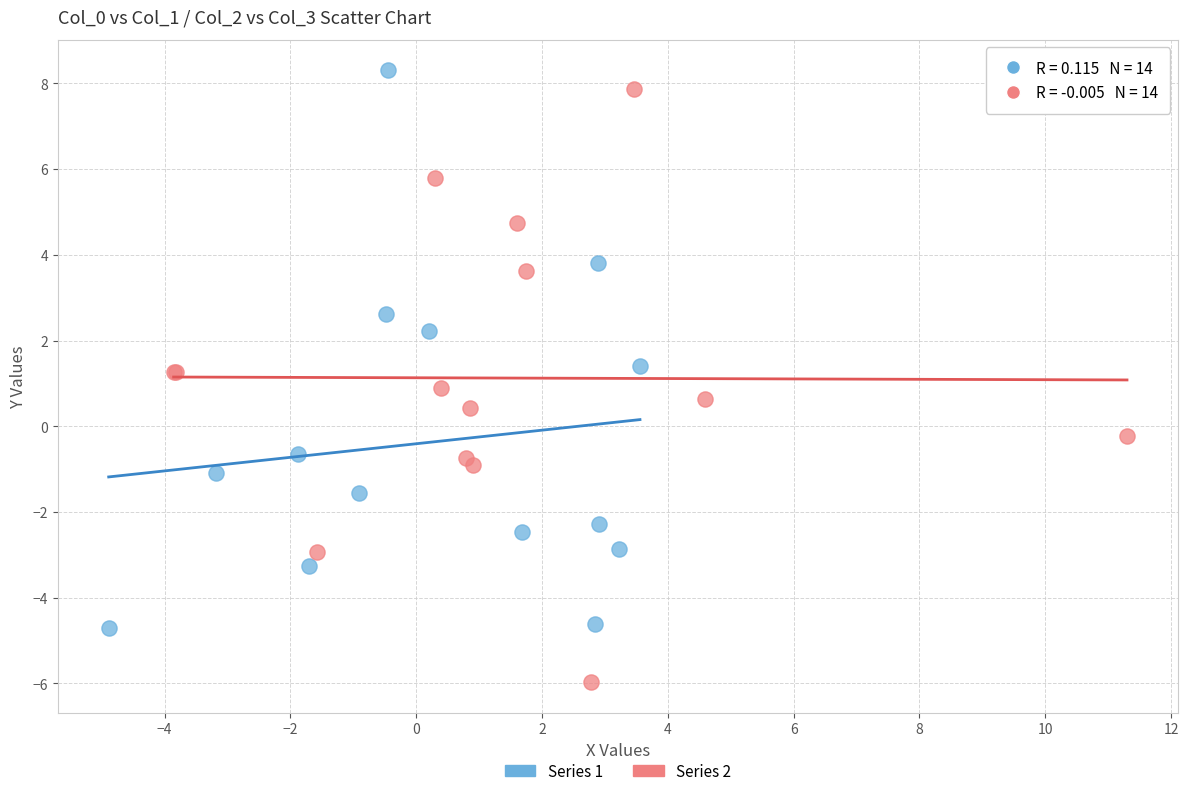

Which series has the largest Y range (max minus min)?

Series 2